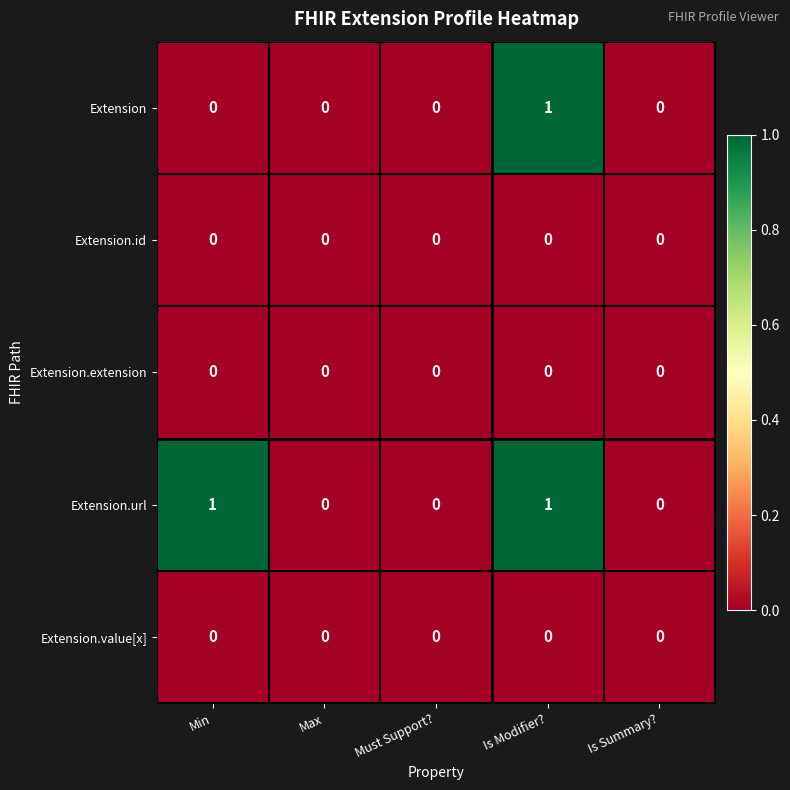

At which label does Extension reach its peak?

Is Modifier?